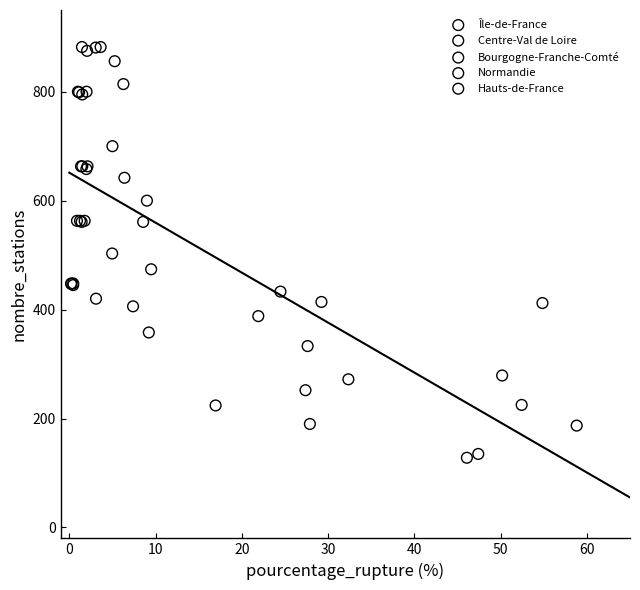

Which series has the largest Y range (max minus min)?

Île-de-France